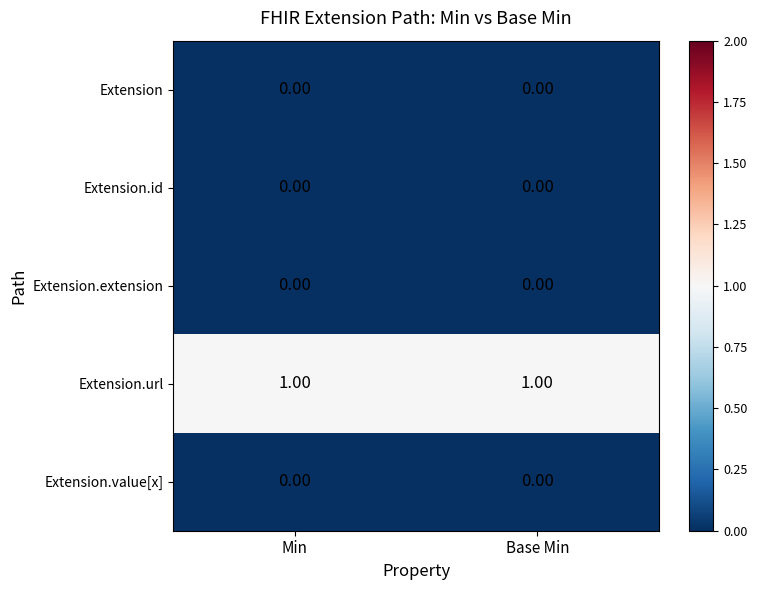

What is the total value across all series at Base Min?

1